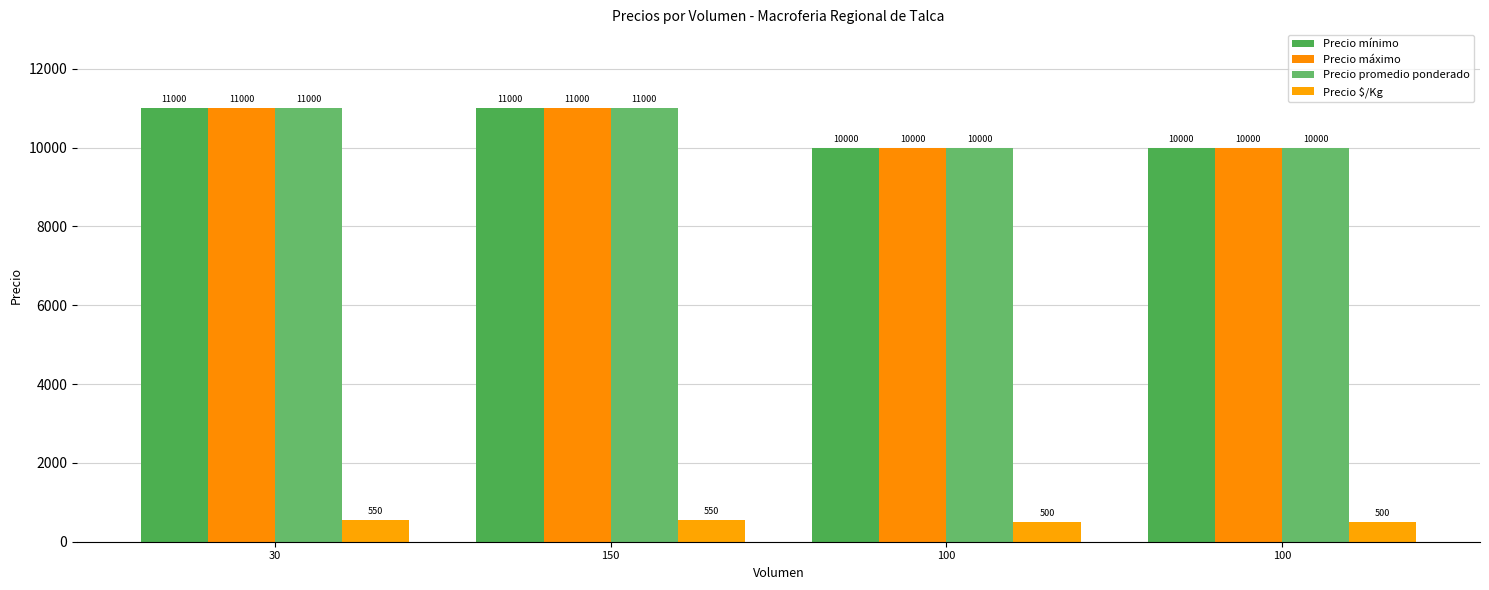

Reading left to right, what are all the values shown in this chart?

Precio mínimo: 30=11000	150=11000	100=10000	100=10000
Precio máximo: 30=11000	150=11000	100=10000	100=10000
Precio promedio ponderado: 30=11000	150=11000	100=10000	100=10000
Precio $/Kg: 30=550	150=550	100=500	100=500